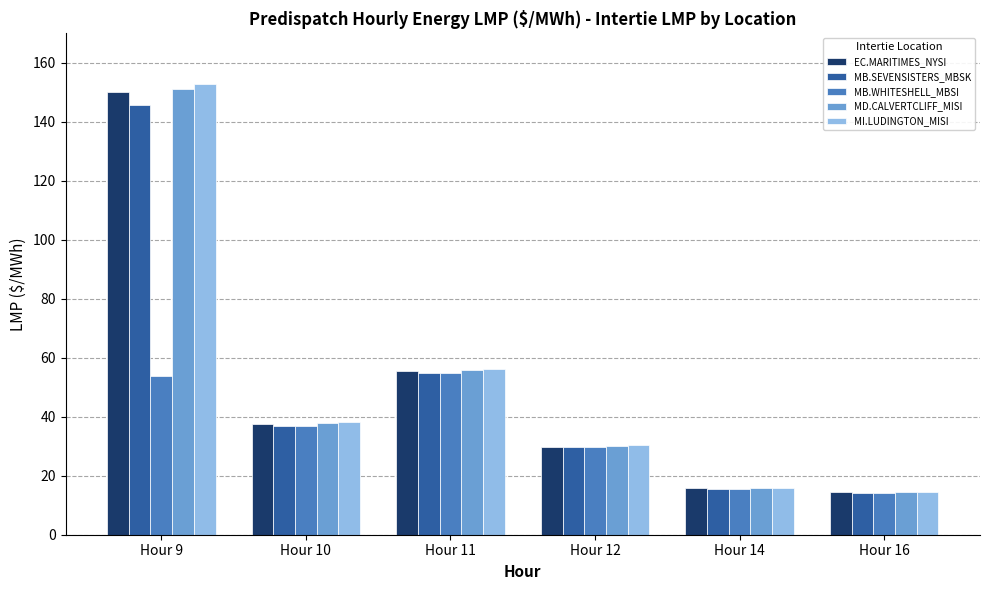

What is the sum of the MD.CALVERTCLIFF_MISI values at Hour 10 and Hour 16?

52.4